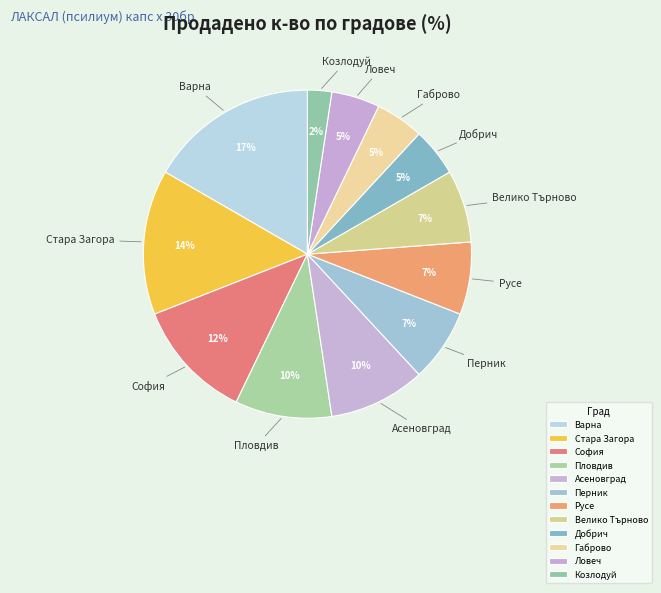

Is the sum of Пловдив and Варна greater than half?

No